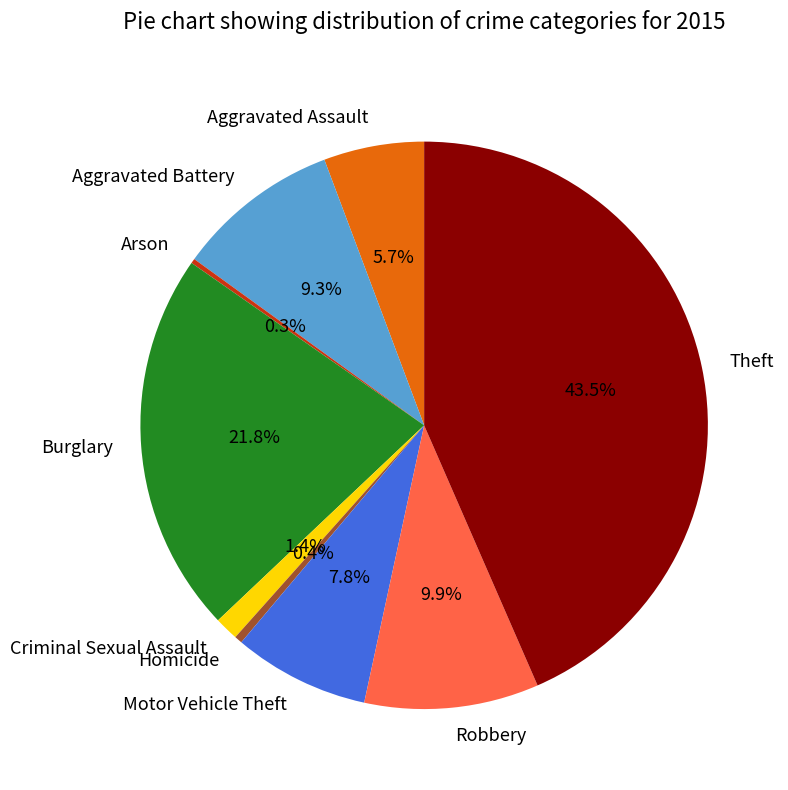

Between Burglary and Criminal Sexual Assault, which is larger?

Burglary